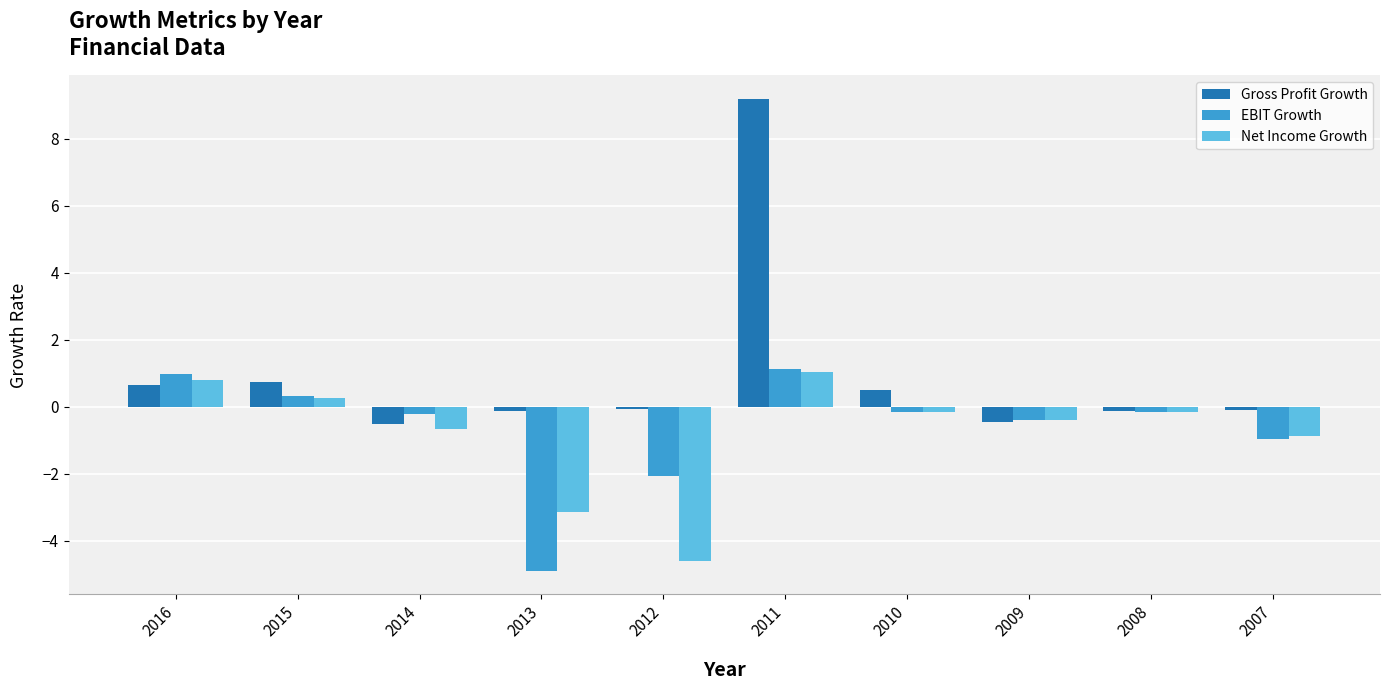

Are the bars horizontal?

No